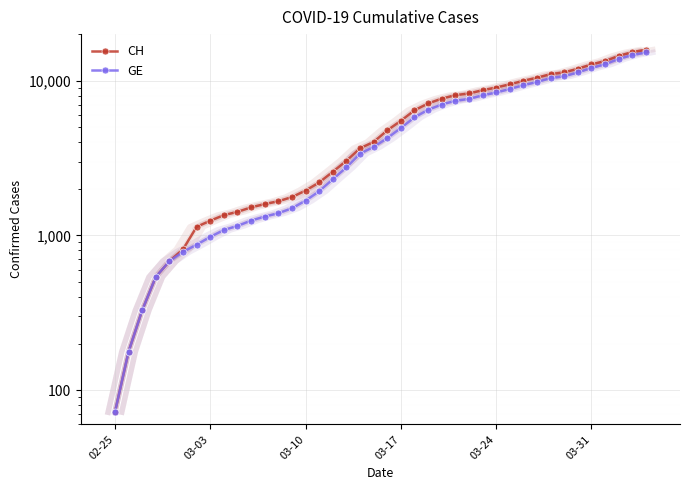

What is the sum of all CH values?

233242